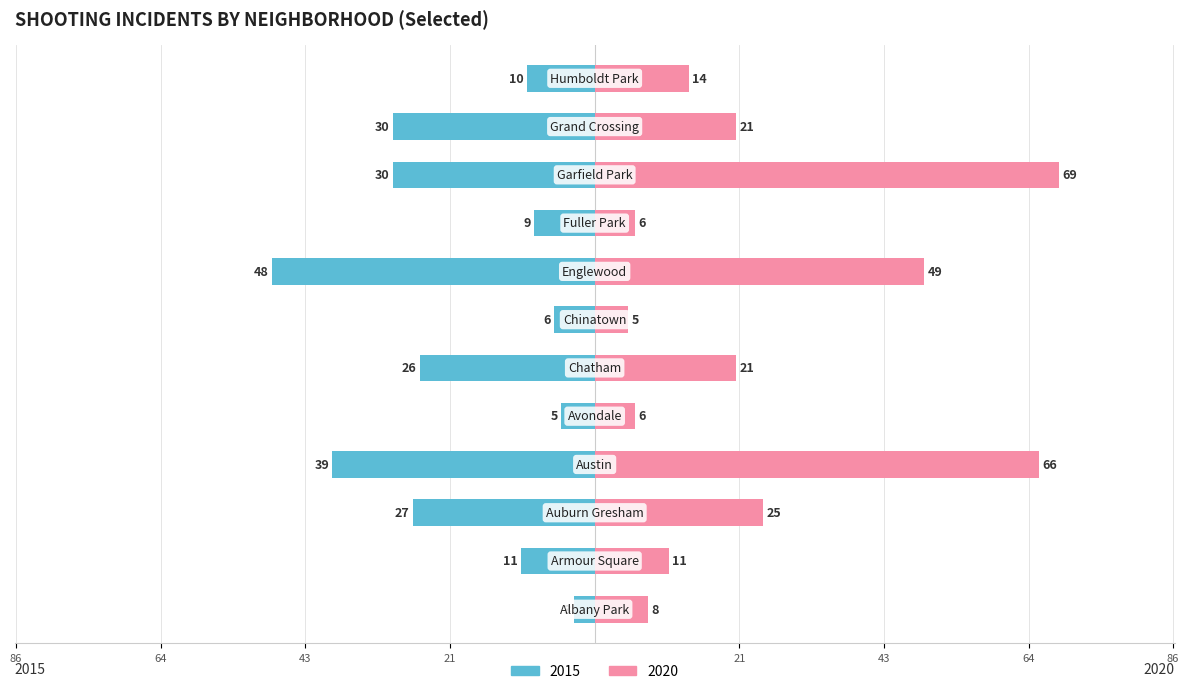

What position from the left is Humboldt Park?

12